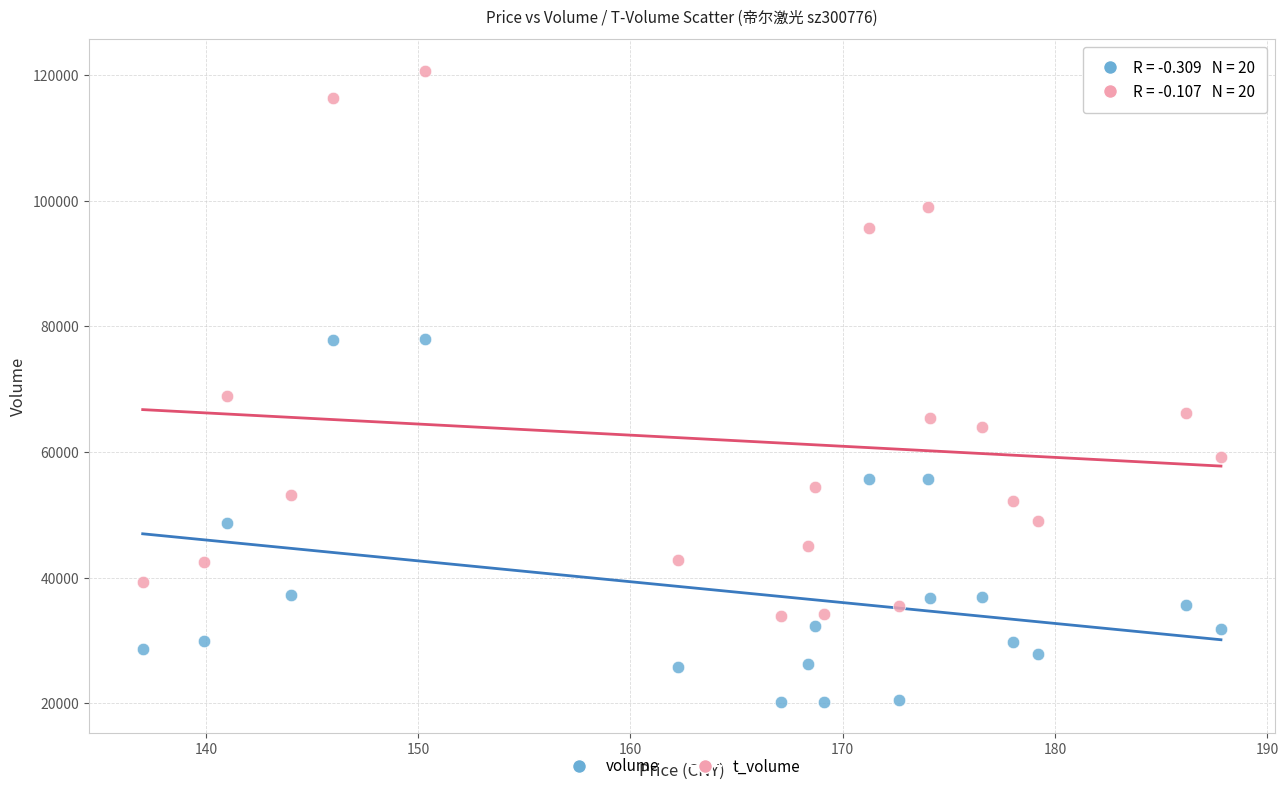

Which series contains the lowest Y value?

volume